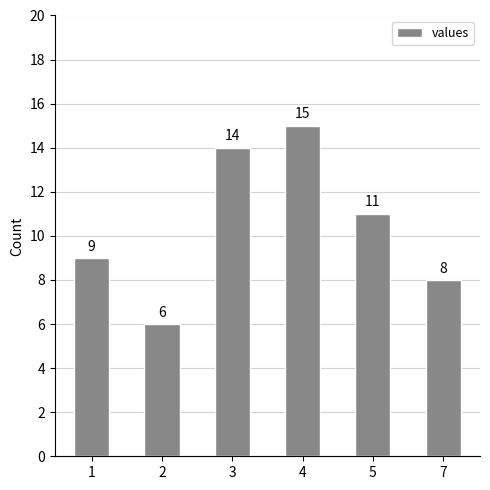

Between 2 and 4, which is larger?

4